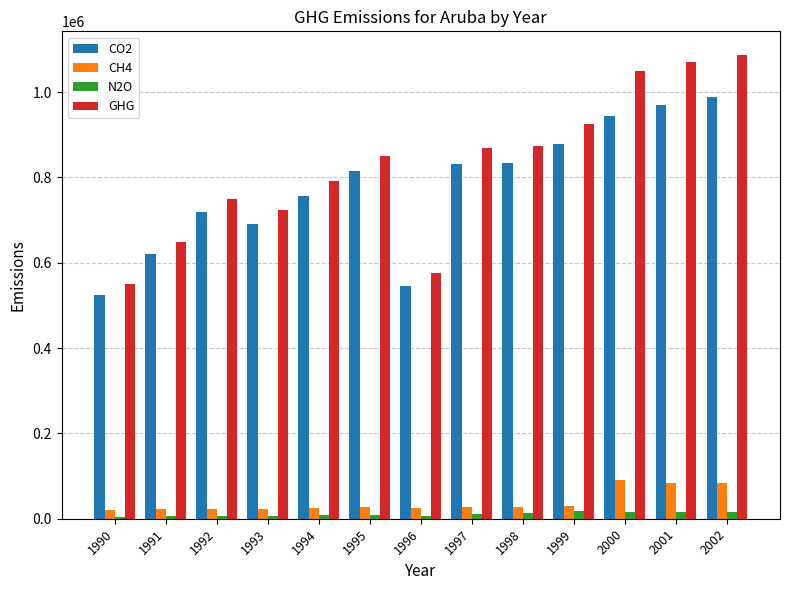

Rank the series by their maximum value, from highest to lowest.

GHG, CO2, CH4, N2O